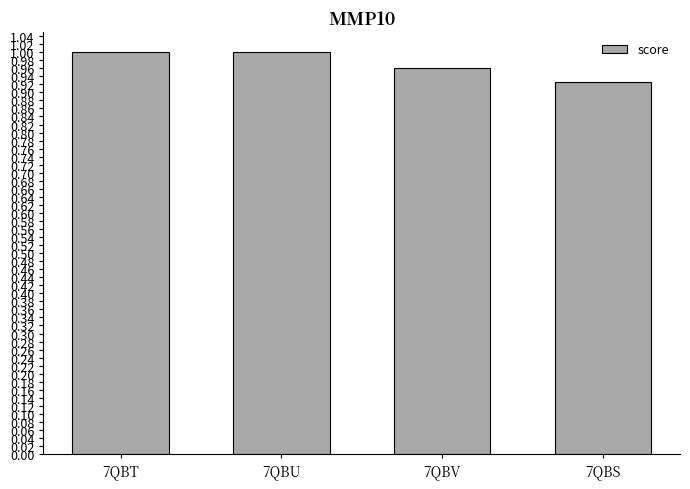

The value at 7QBT is 1.7. True or false?

False